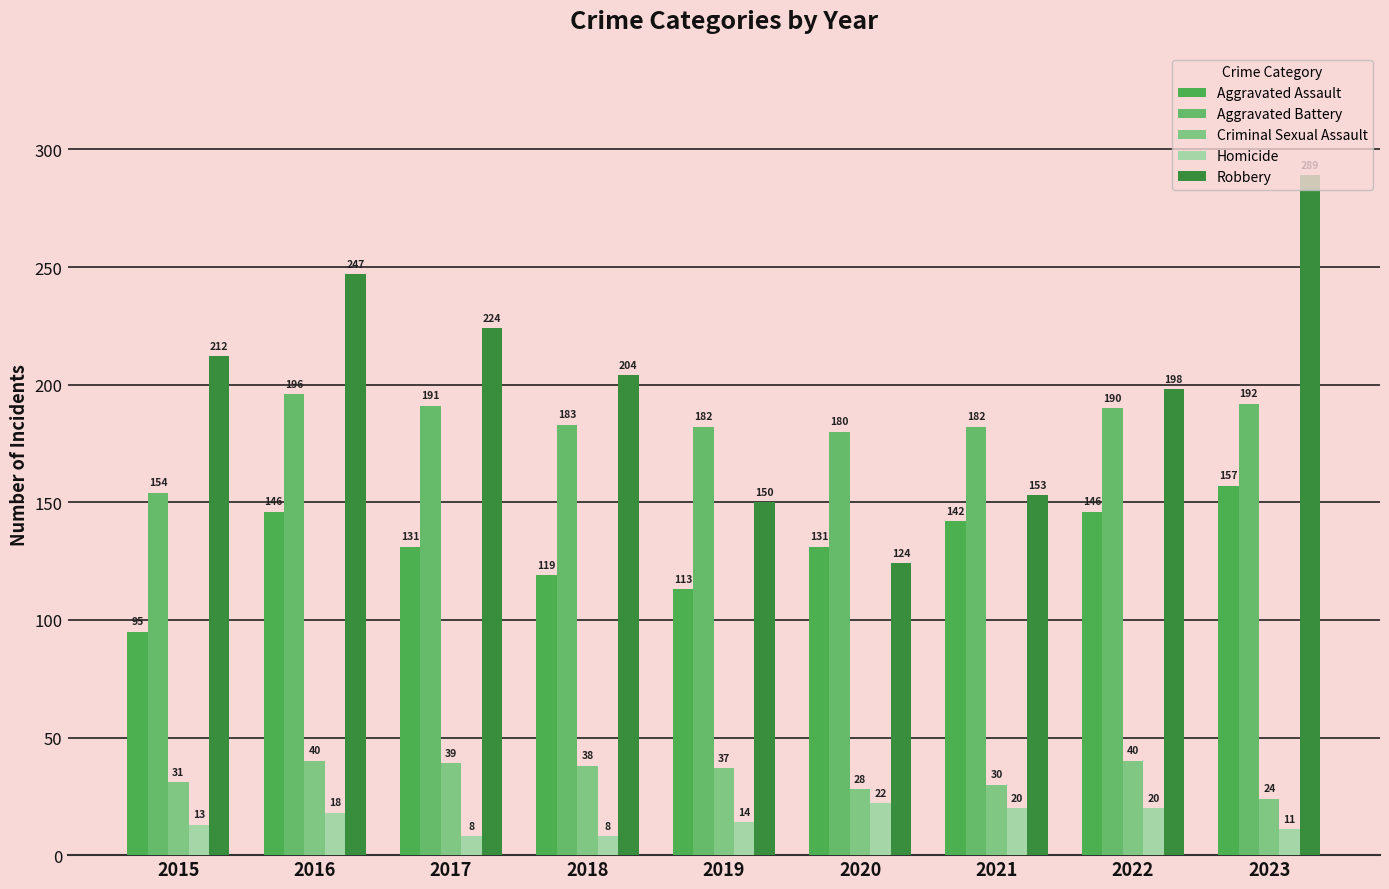

Which series changed the most between 2020 and 2023?

Robbery